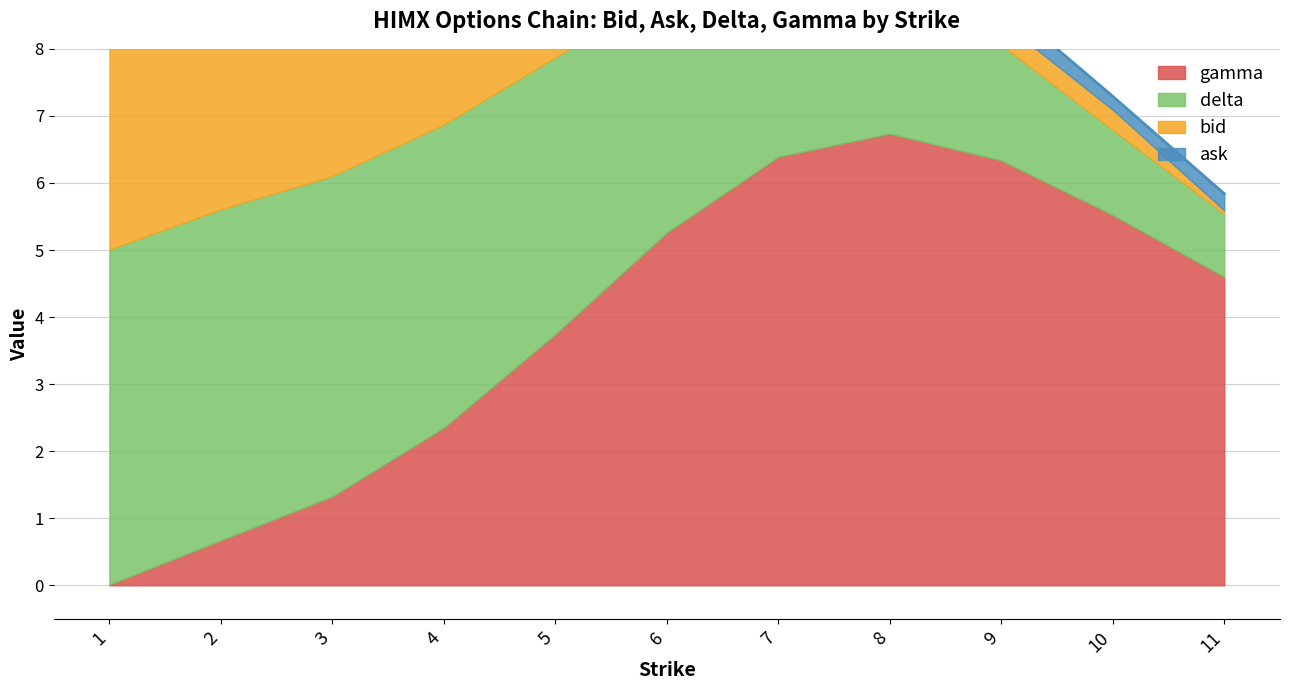

Which series has the largest range (max minus min)?

ask